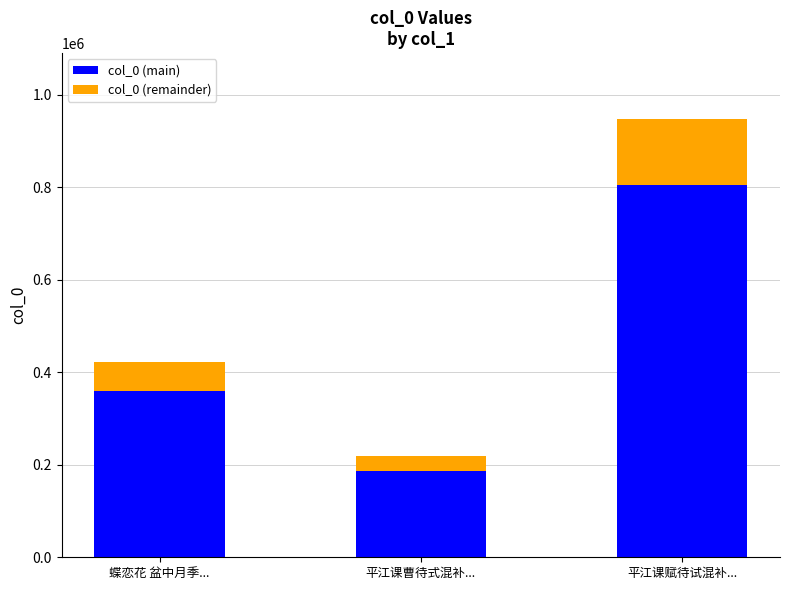

Where is col_0 (main) nearest to the value 495689?

蝶恋花 盆中月季...